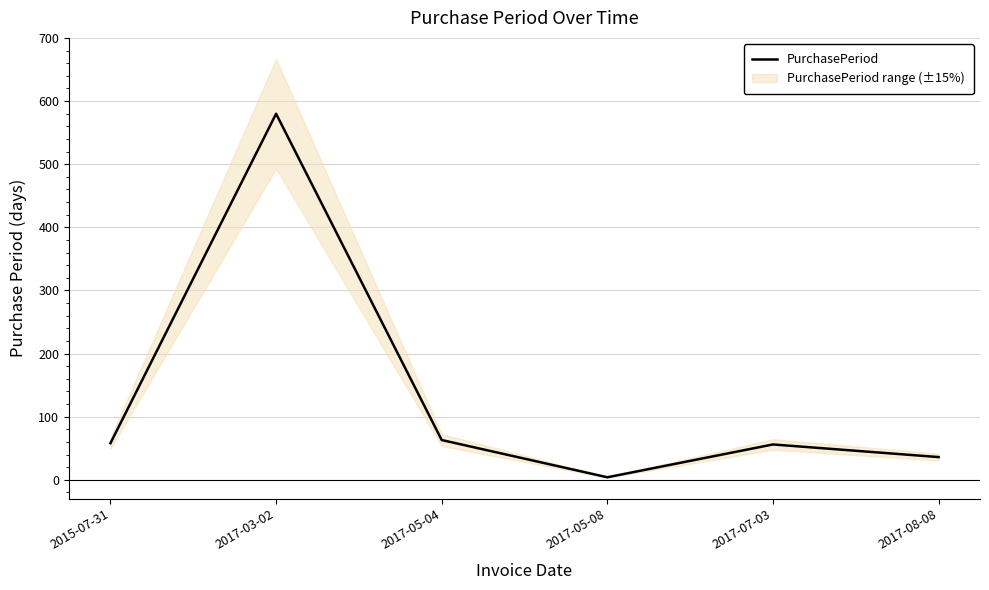

At which label does the data first exceed 58?

2017-03-02